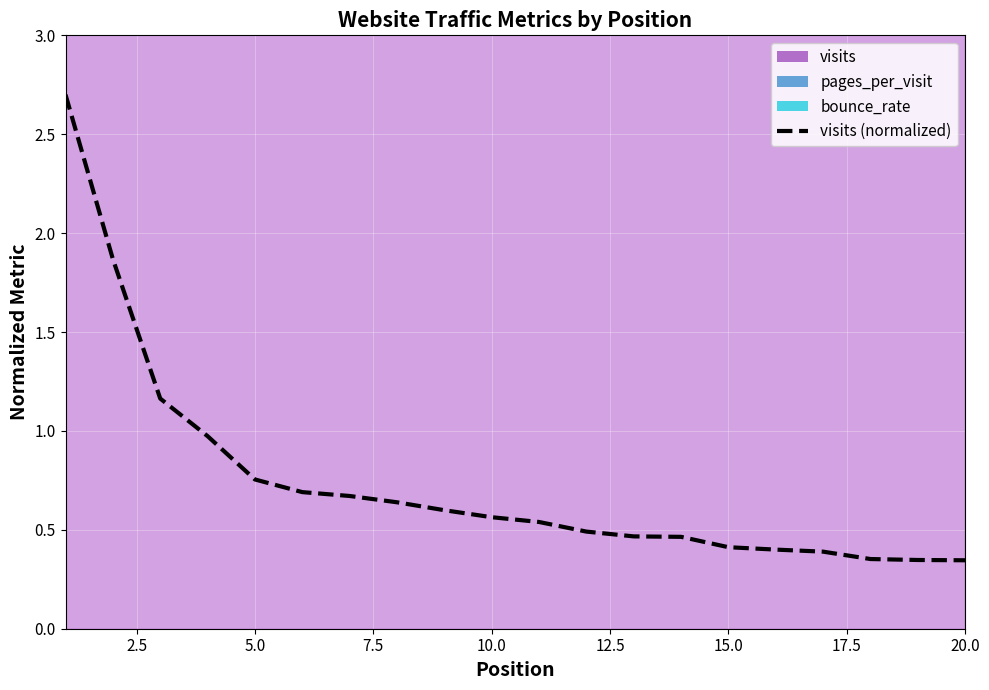

What is the sum of all values?

14.8